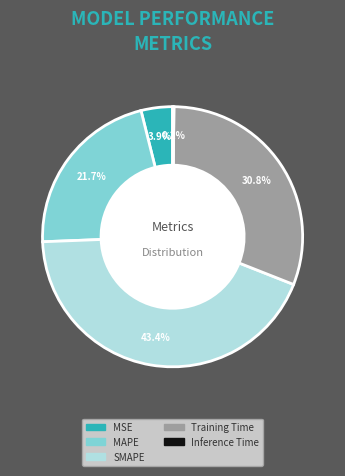

Does any single category account for the majority?

No